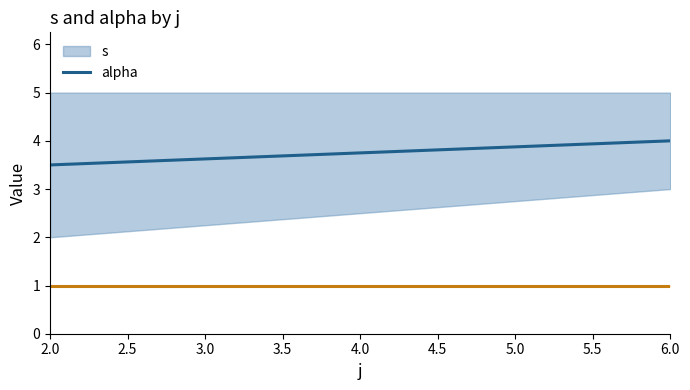

Which series has the largest range (max minus min)?

s